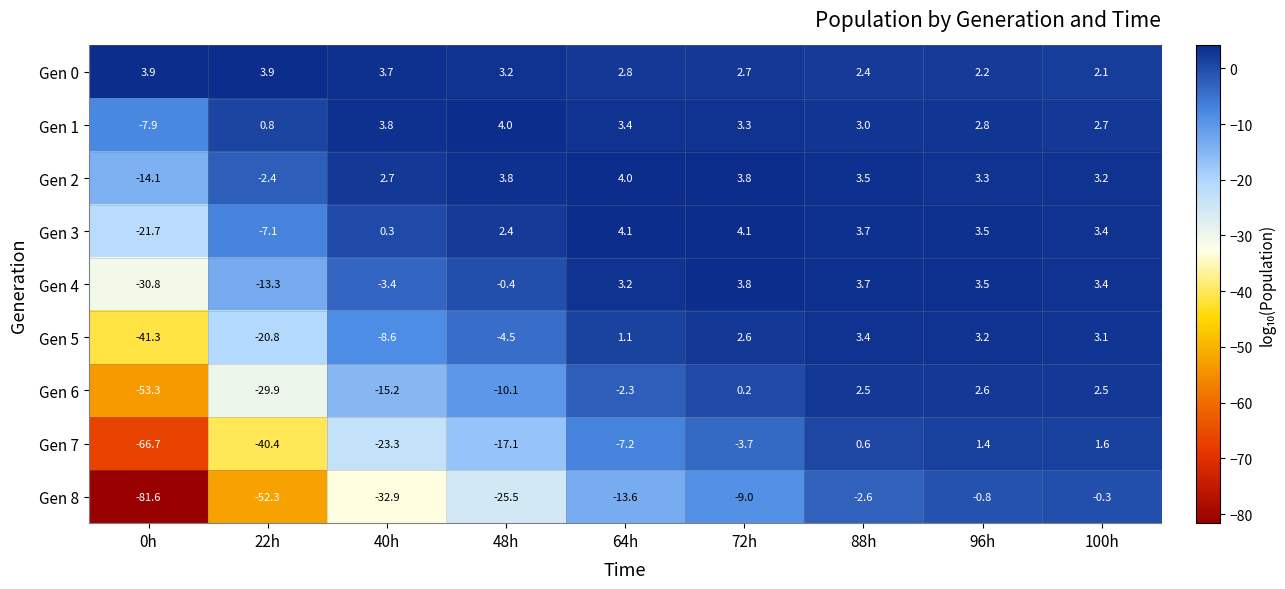

What is the difference between the Gen 4 values at 48h and 64h?

3.6